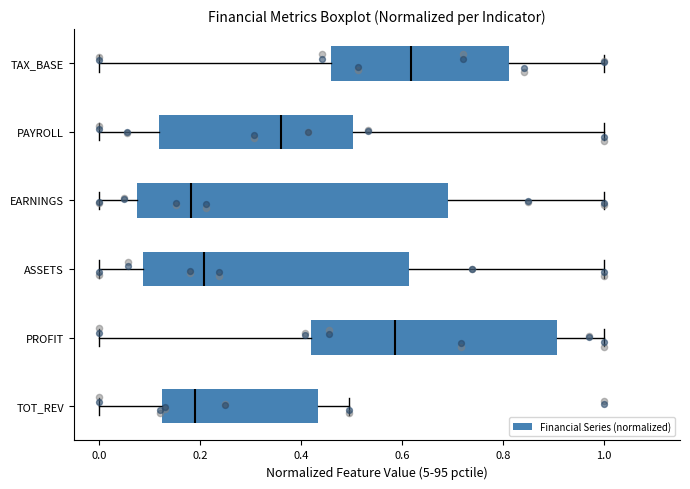

Where is the right edge of the box for PAYROLL on the x-axis? The values are not printed on the chart, so give them approximately, as read against the axis.

0.50